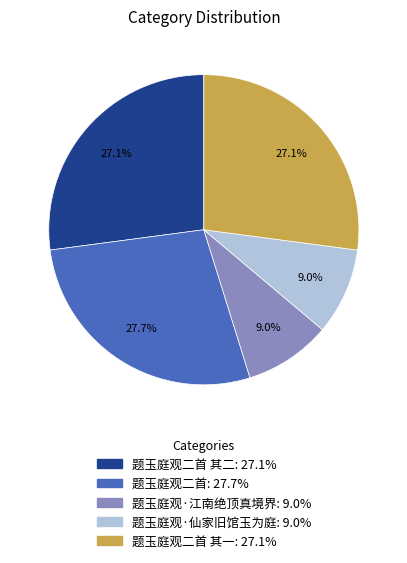

Does any single category account for the majority?

No